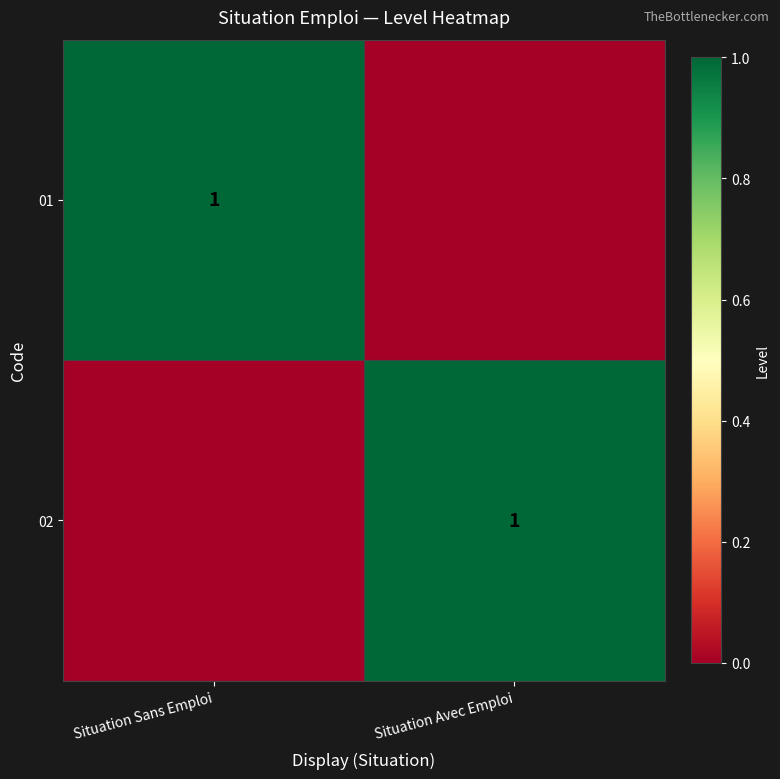

The 02 series shows 0 at Situation Avec Emploi. True or false?

False